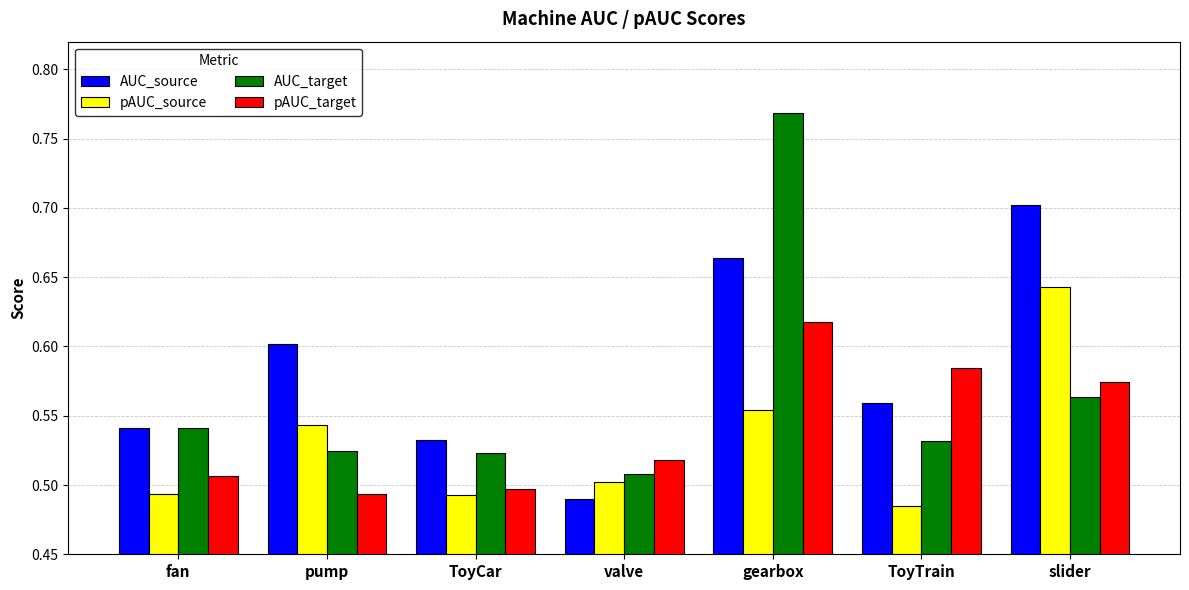

What is the spread (max minus min) of values at pump?

0.1